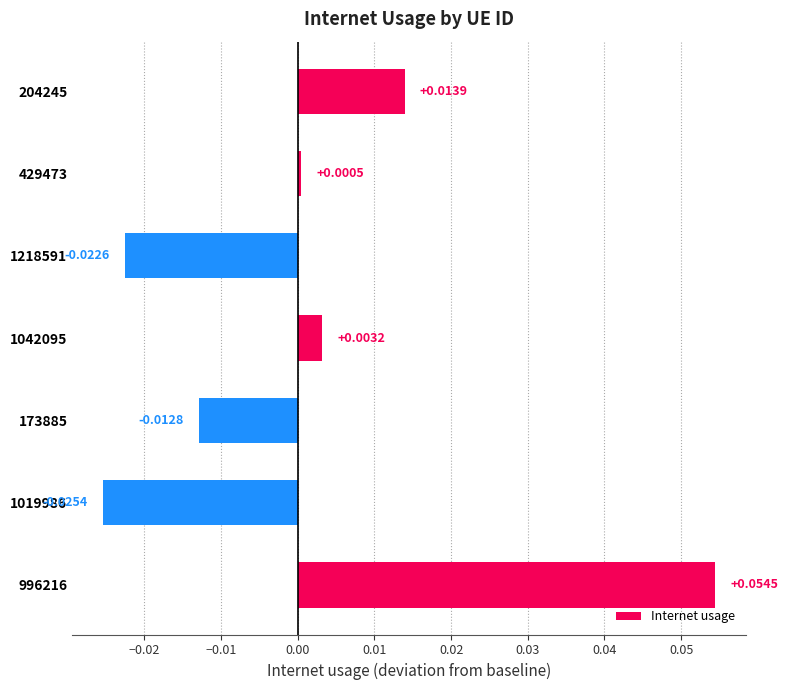

Rank the categories by value from lowest to highest.

1019986, 1218591, 173885, 429473, 1042095, 204245, 996216